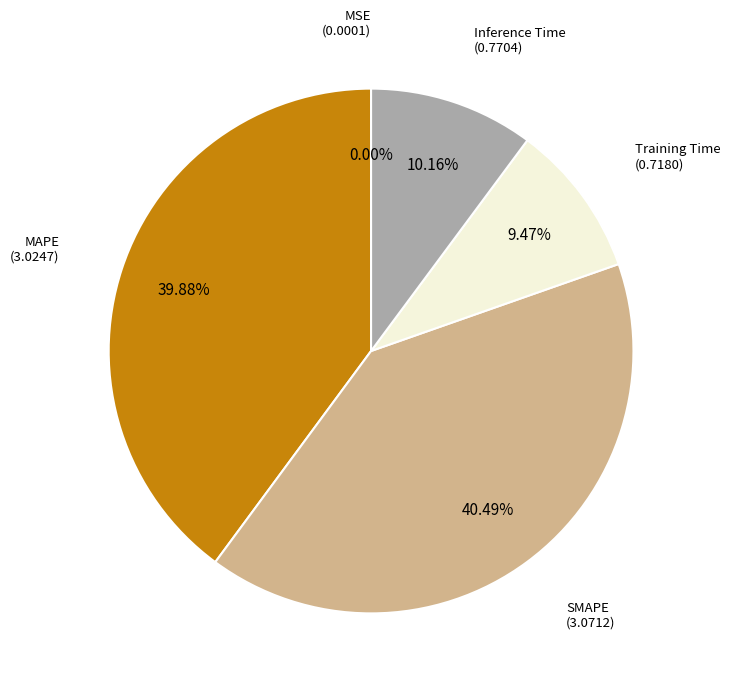

Is there any slice that represents more than half of the pie?

No